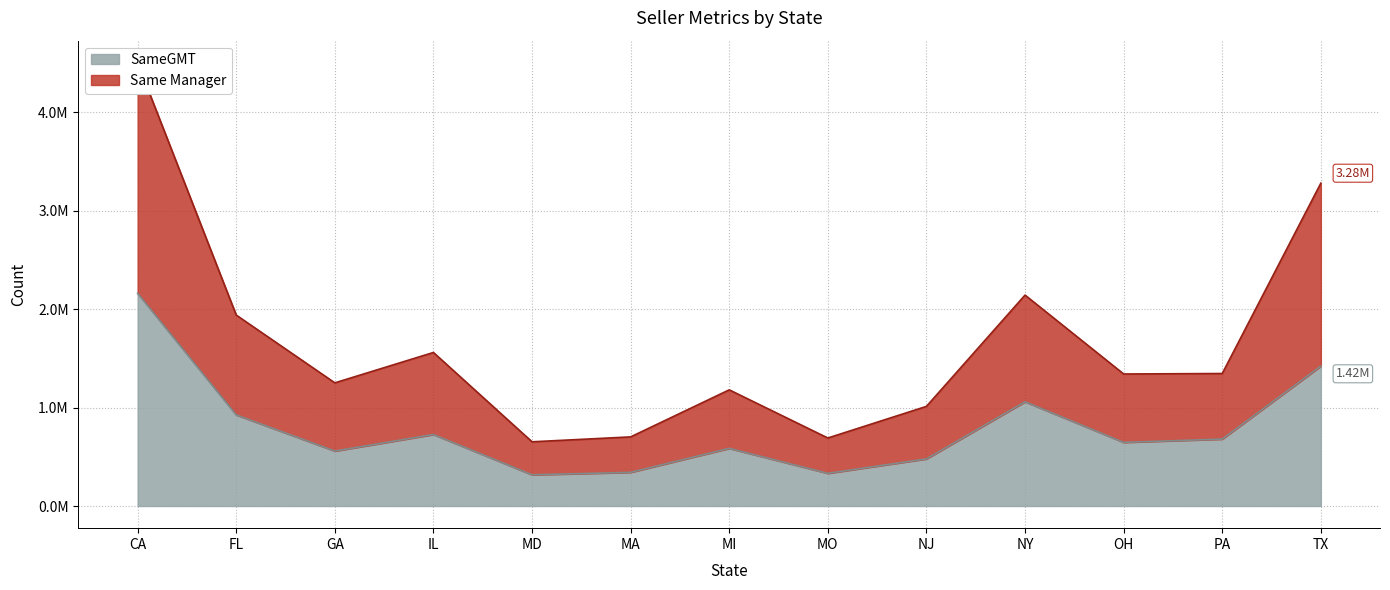

Is it true that SameGMT equals 316873 at MD?

True